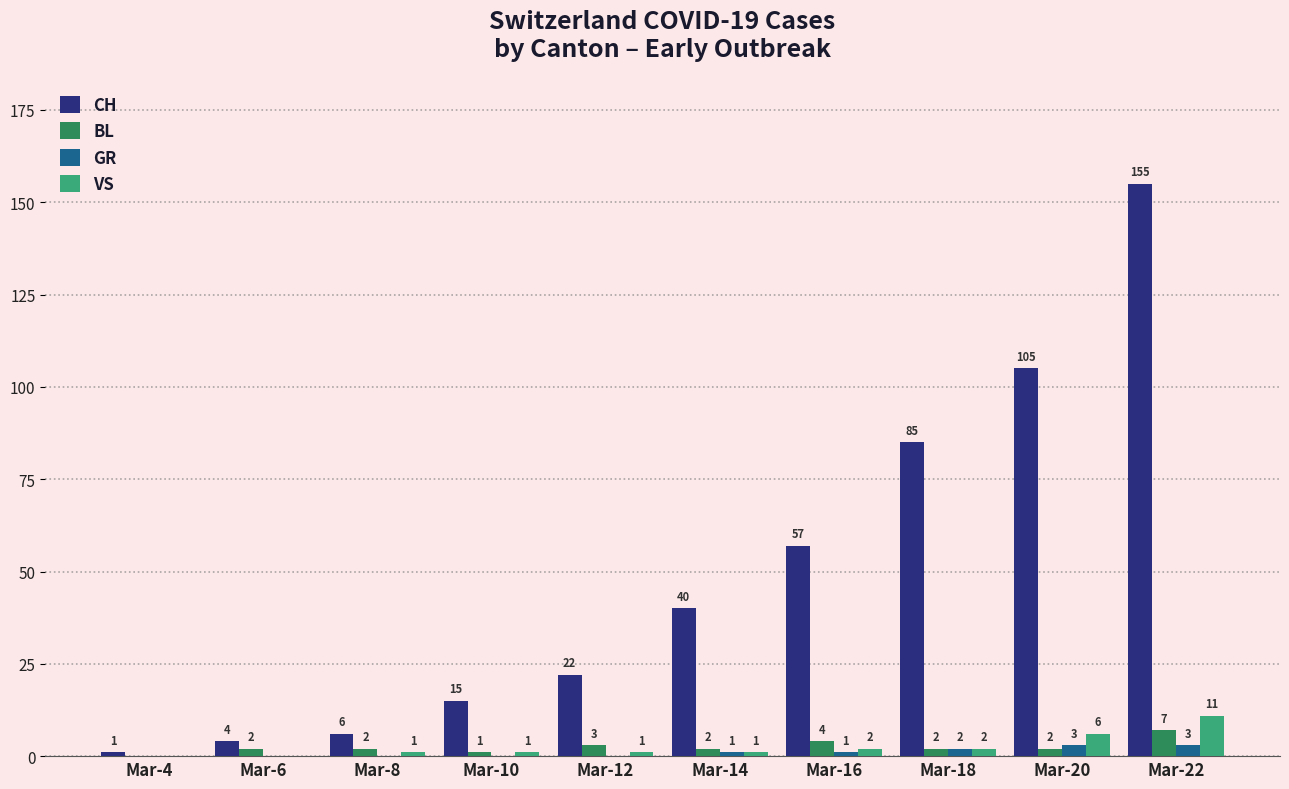

At which category is the sum across all series the highest?

Mar-22